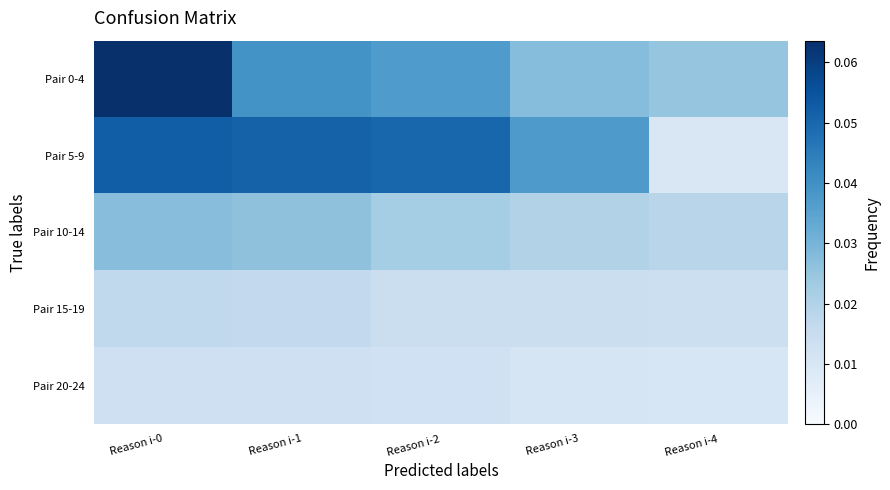

Which series has the widest spread of values?

Pair 5-9